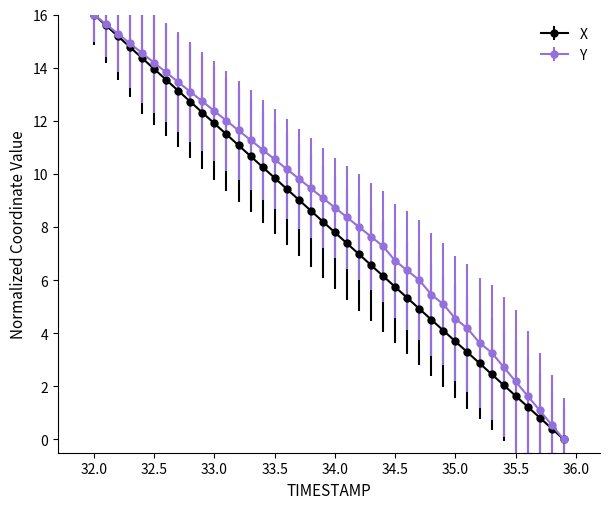

How many data points does each series have?

40